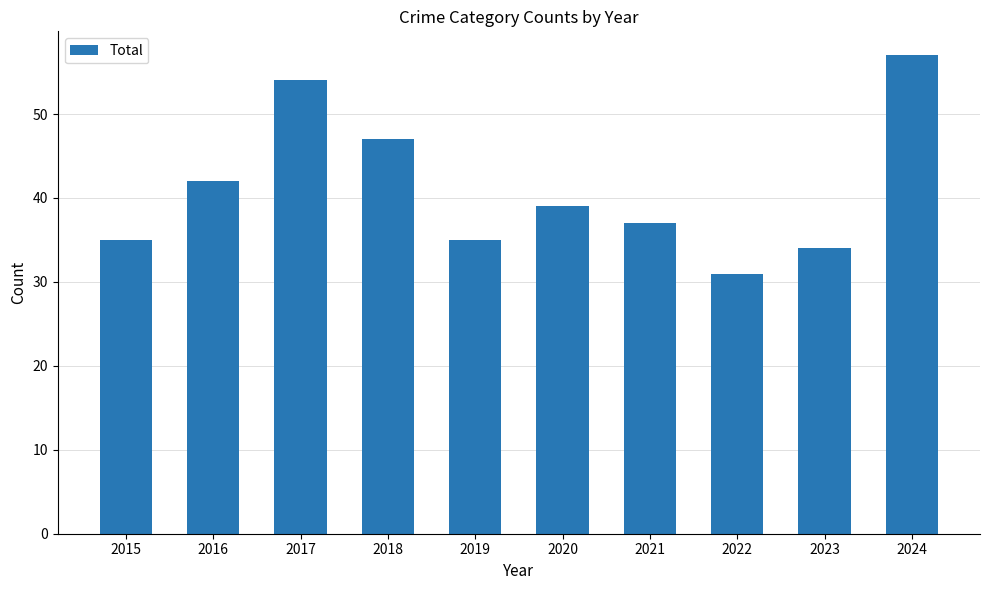

Reading left to right, list all the values displayed in this chart.

35	42	54	47	35	39	37	31	34	57